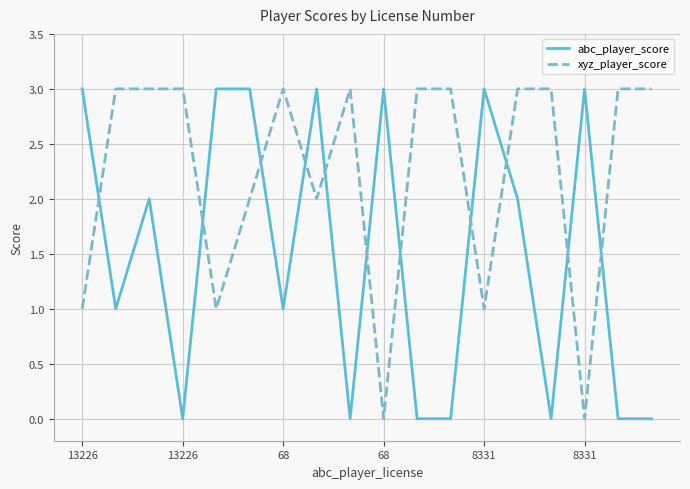

How many intersections are there between abc_player_score and xyz_player_score?

11